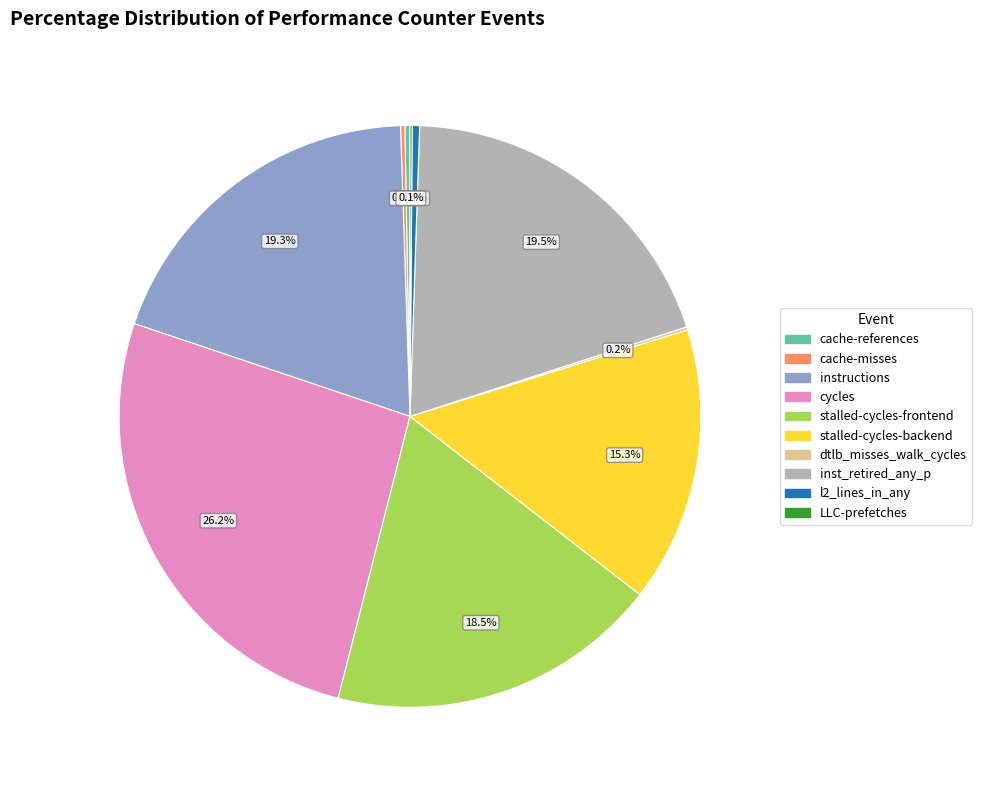

Which slice is the largest?

cycles